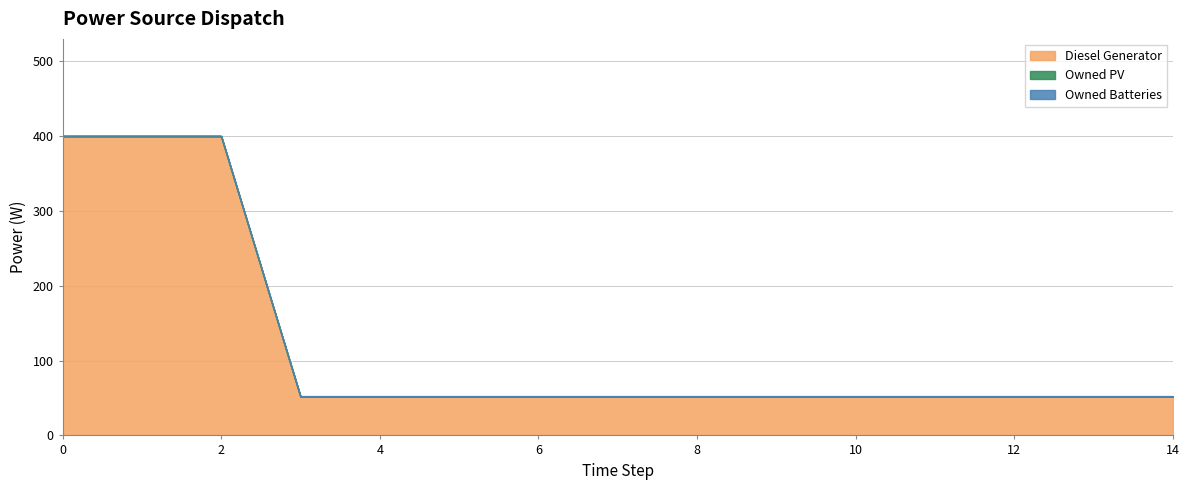

Which series has the largest range (max minus min)?

Diesel Generator